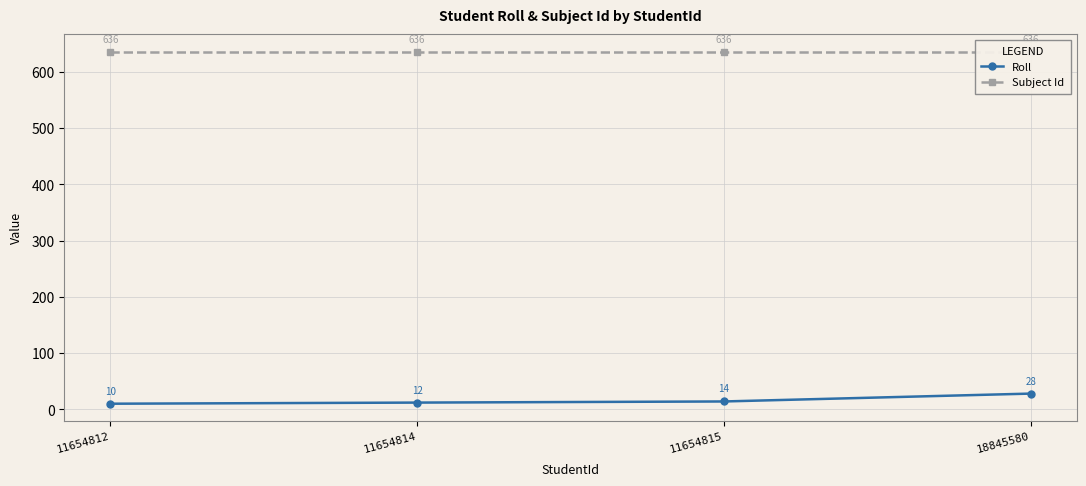

True or false: Subject Id and Roll intersect in this chart.

False